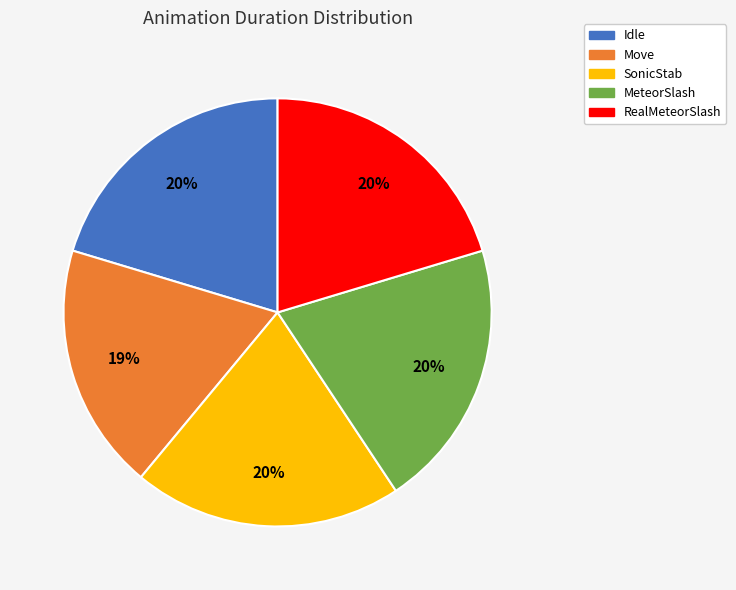

Combined, do RealMeteorSlash and Move account for over 50%?

No